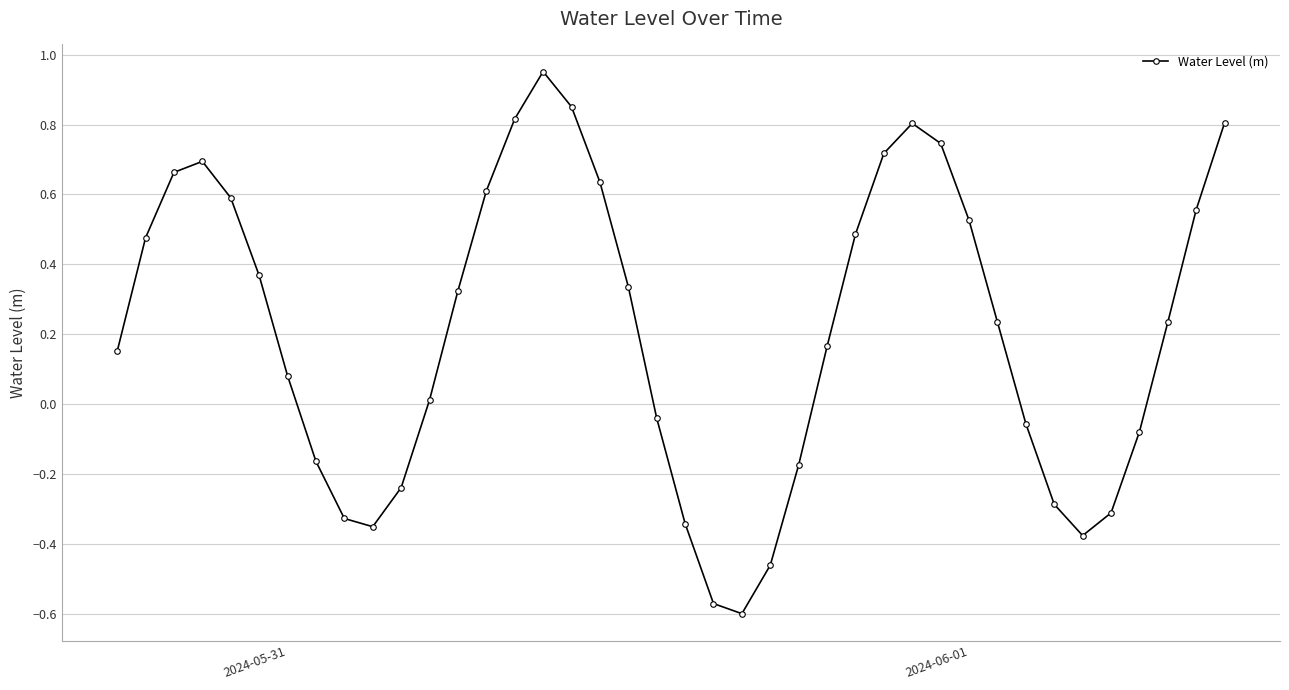

What is the difference between the maximum and minimum values?

1.6